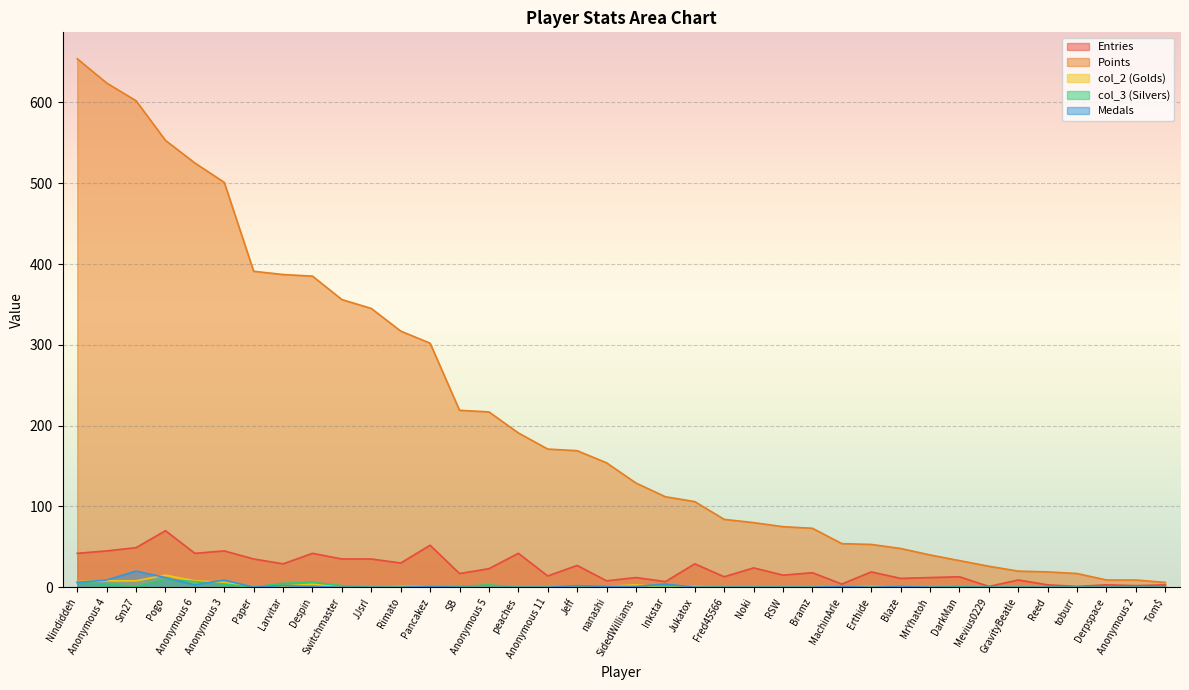

True or false: col_2 has a value of 6 at GravityBeatle.

False